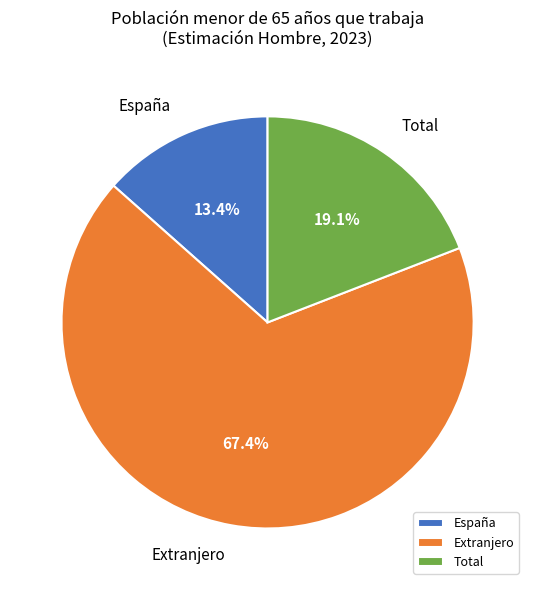

What is the majority slice?

Extranjero